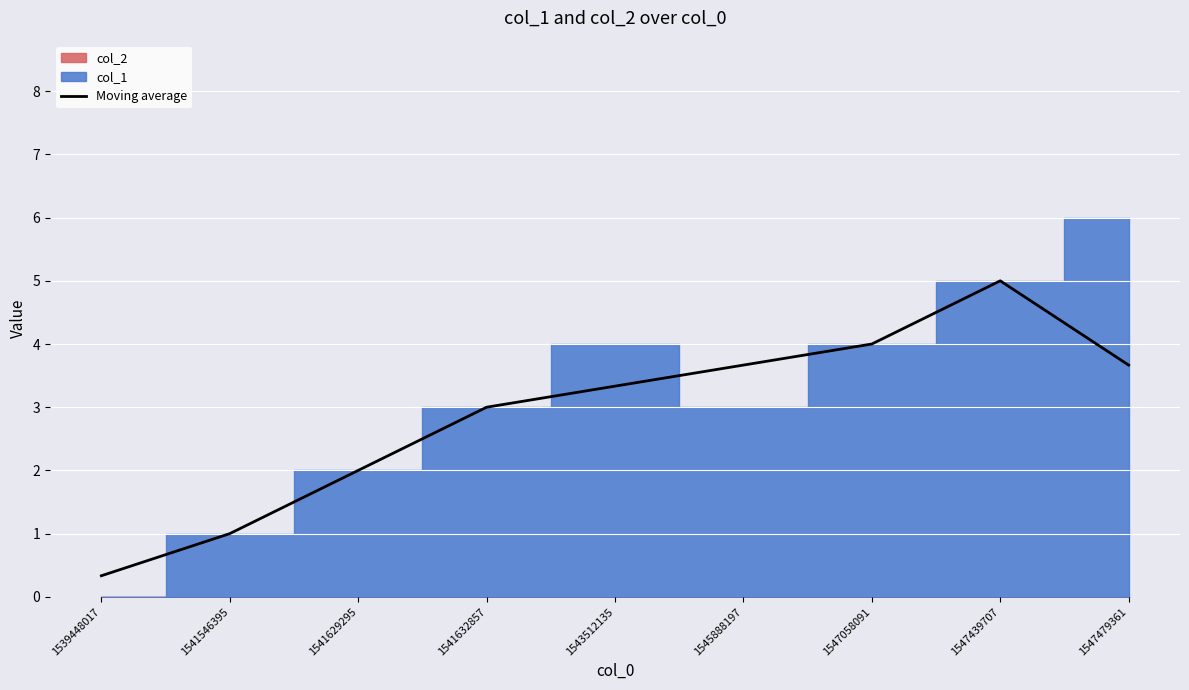

The value of Moving average at 1541546395 is 1.8. True or false?

False